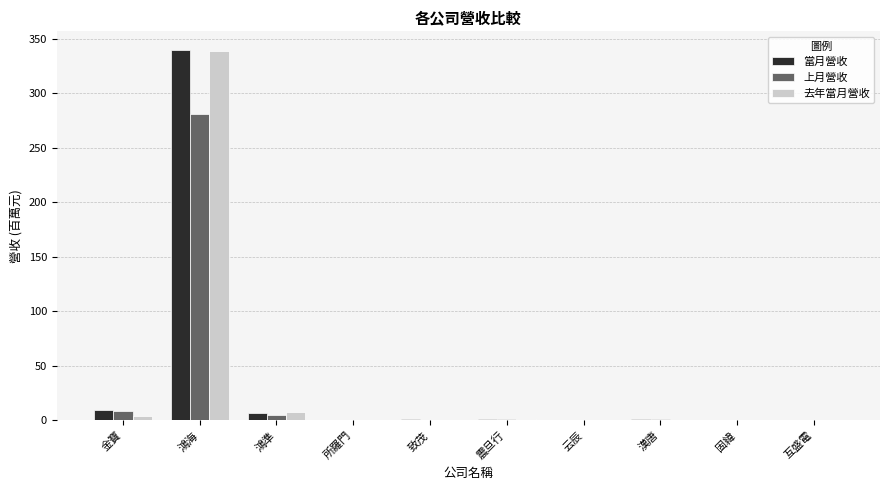

Which series changed the most between 鴻準 and 云辰?

去年當月營收